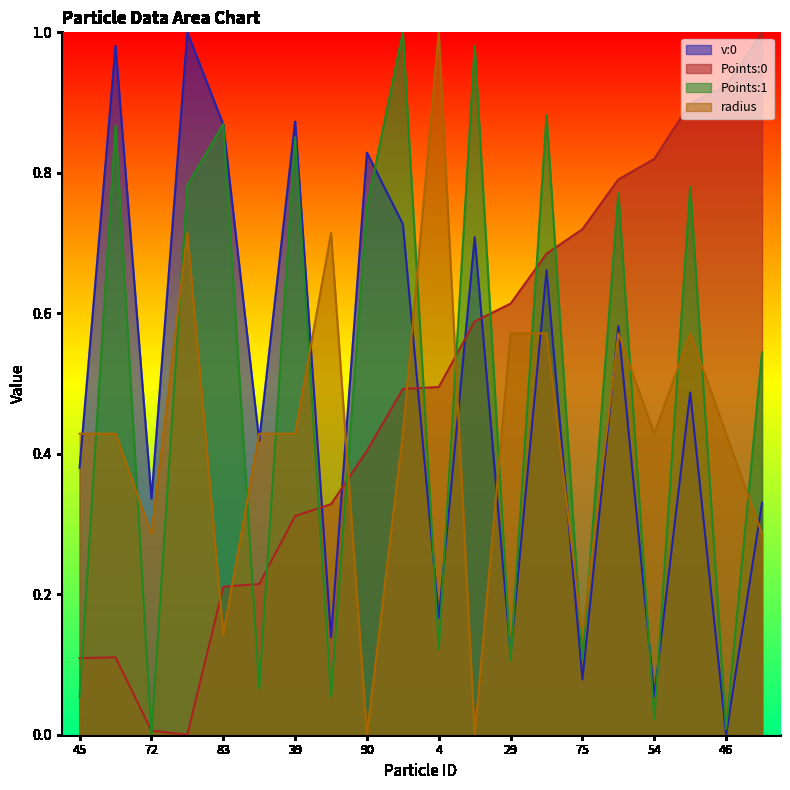

How many lines are shown in the chart?

4